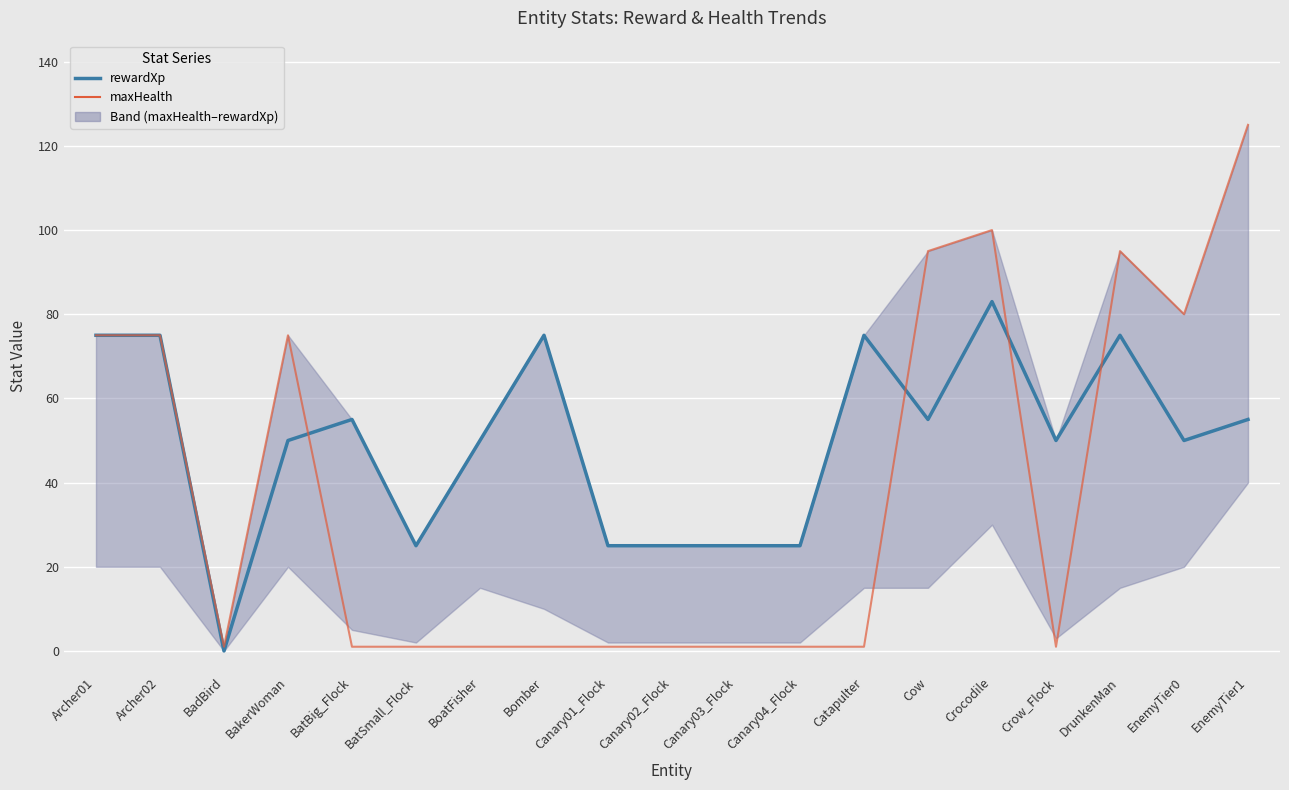

At how many categories does at least one series exceed 62?

10